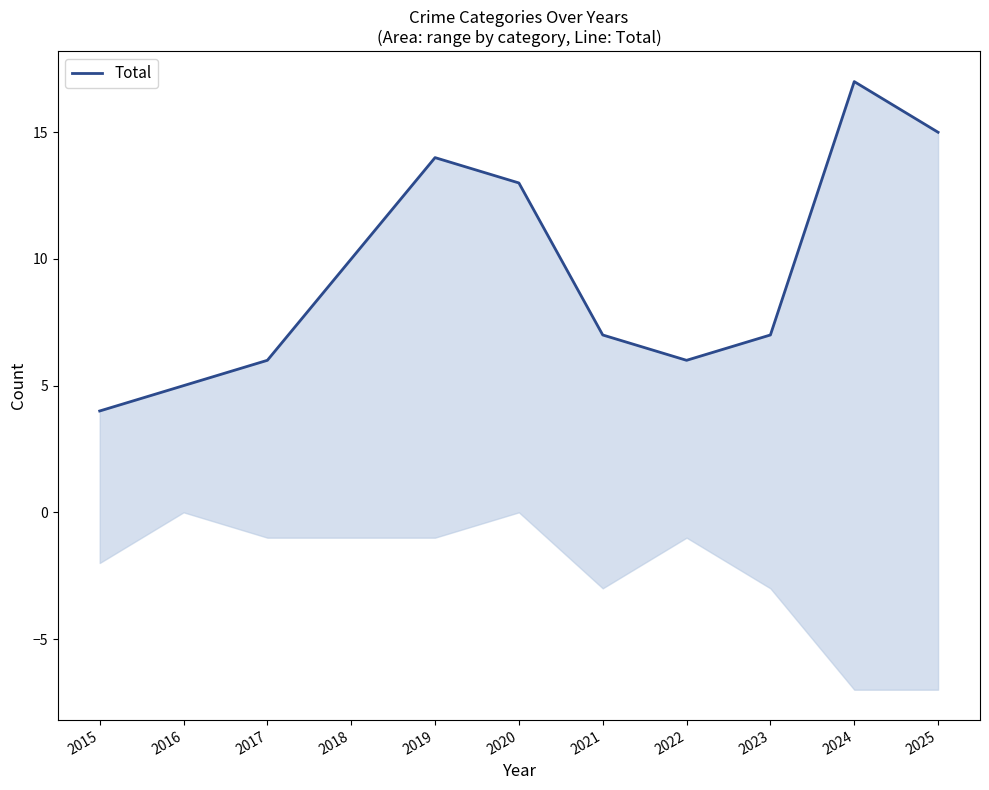

How many distinct data groups are displayed?

1